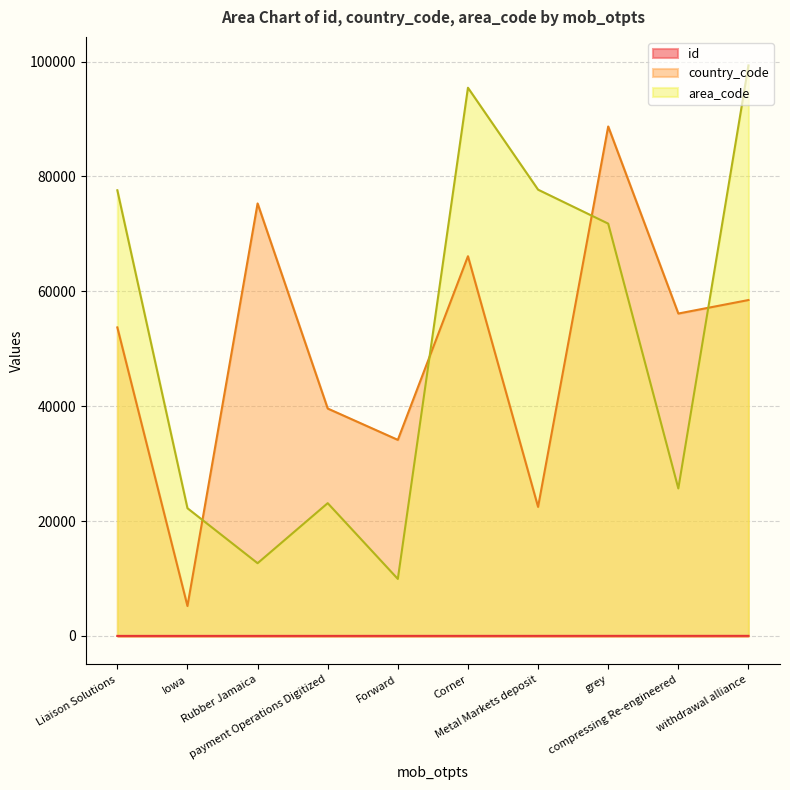

At which category does country_code reach its first local valley?

Iowa